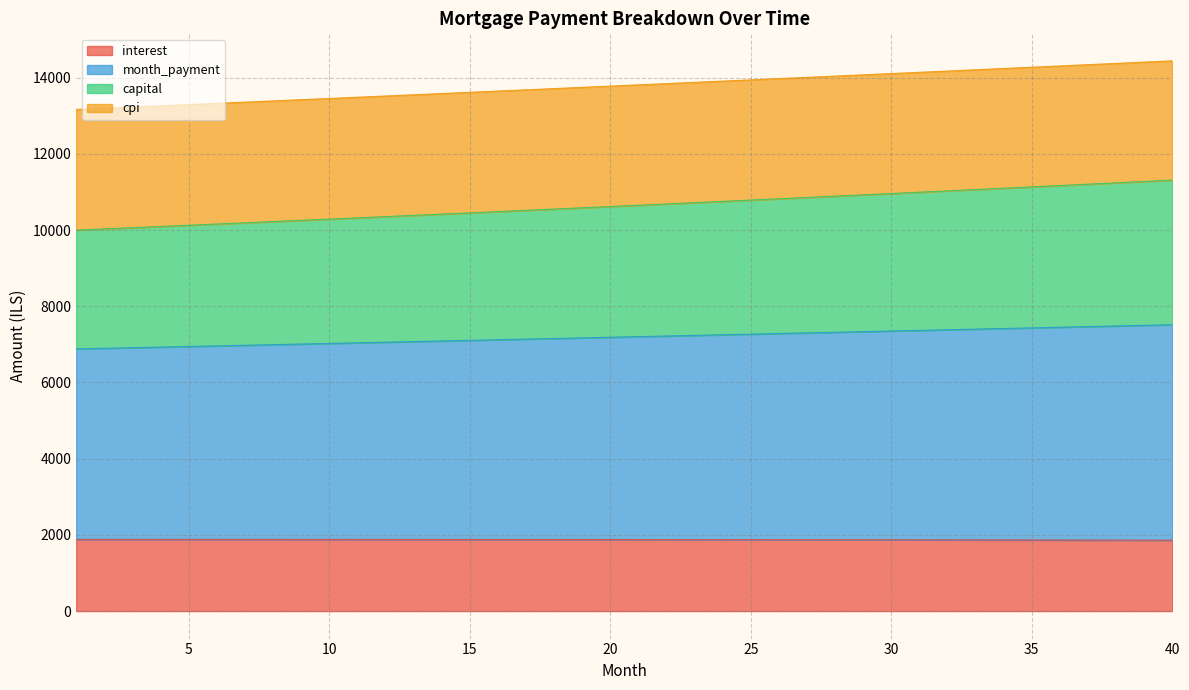

What is the total value across all series at 40?

14439.5